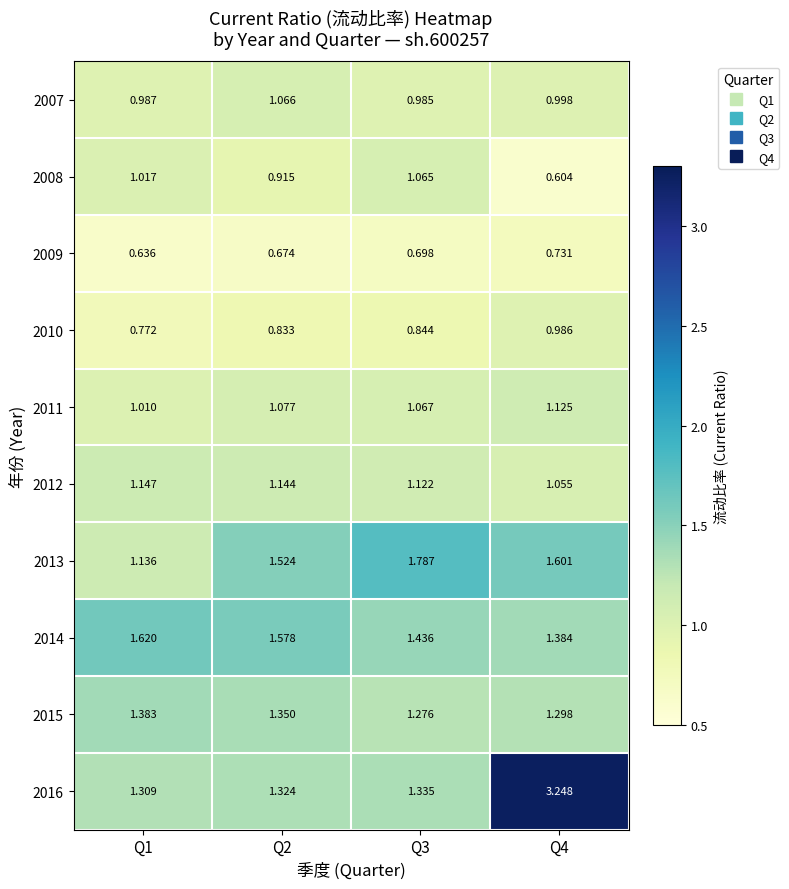

Reading left to right, transcribe all the data shown in this chart.

2007: Q1=1.0	Q2=1.1	Q3=1.0	Q4=1.0
2008: Q1=1.0	Q2=0.9	Q3=1.1	Q4=0.6
2009: Q1=0.6	Q2=0.7	Q3=0.7	Q4=0.7
2010: Q1=0.8	Q2=0.8	Q3=0.8	Q4=1.0
2011: Q1=1.0	Q2=1.1	Q3=1.1	Q4=1.1
2012: Q1=1.1	Q2=1.1	Q3=1.1	Q4=1.1
2013: Q1=1.1	Q2=1.5	Q3=1.8	Q4=1.6
2014: Q1=1.6	Q2=1.6	Q3=1.4	Q4=1.4
2015: Q1=1.4	Q2=1.4	Q3=1.3	Q4=1.3
2016: Q1=1.3	Q2=1.3	Q3=1.3	Q4=3.2